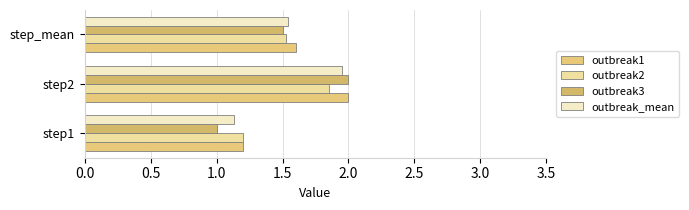

What is the value of the outbreak1 bar at the 3rd from the left?

1.6